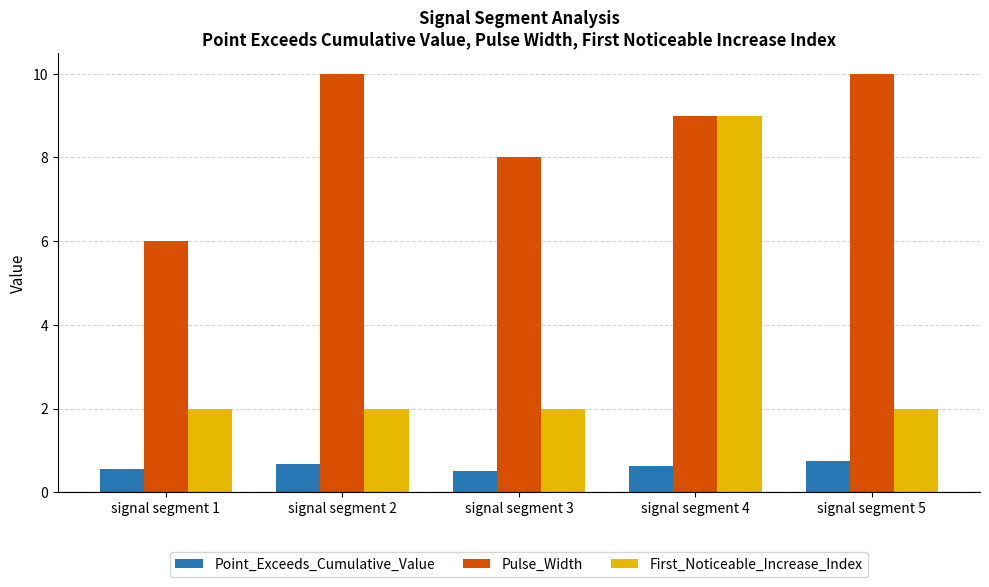

At how many categories does at least one series exceed 0?

5